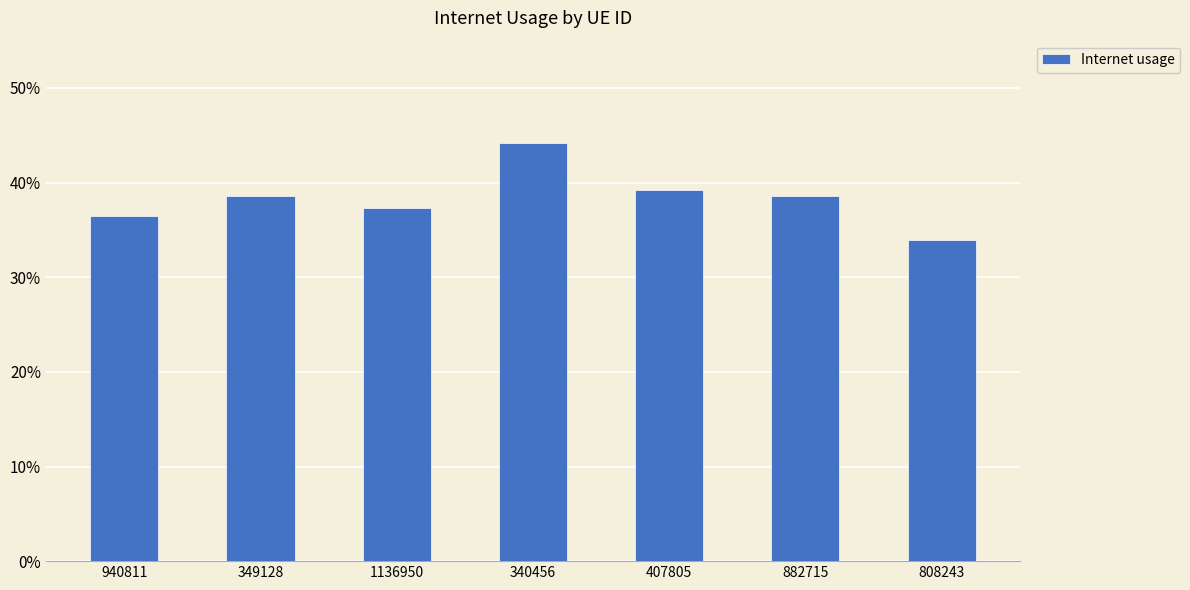

Does the chart contain any negative values?

No